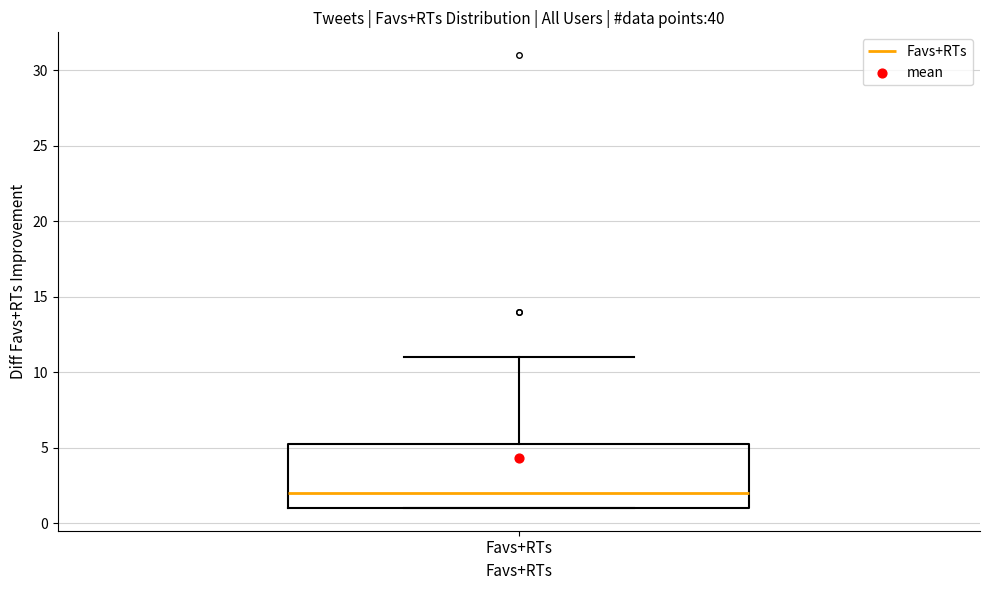

Transcribe this box plot: give where the median line is, the range the box spans, and where the two whiskers end, as read against the y-axis. The values are not printed on the chart, so give them approximately, as read against the axis.

median 2.0, box 1.0 to 5.5, whiskers 1.0 to 11.0